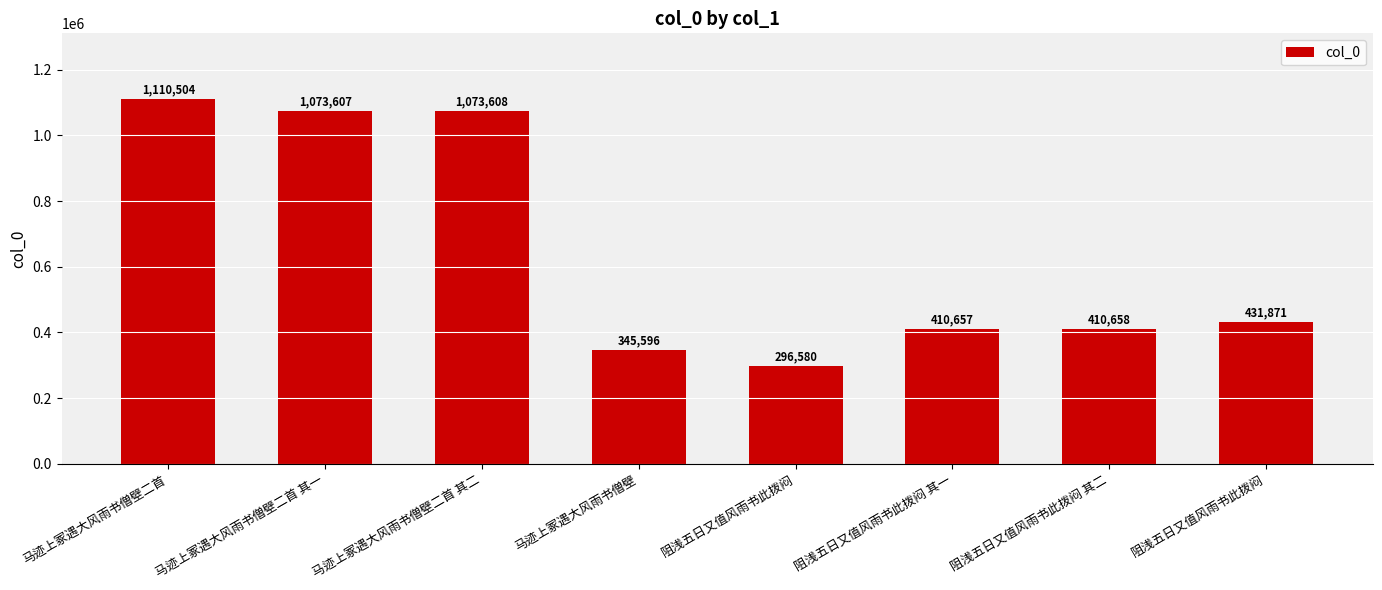

The chart shows a value of 1073608 at 马迹上冢遇大风雨书僧壁二首 其二. True or false?

True